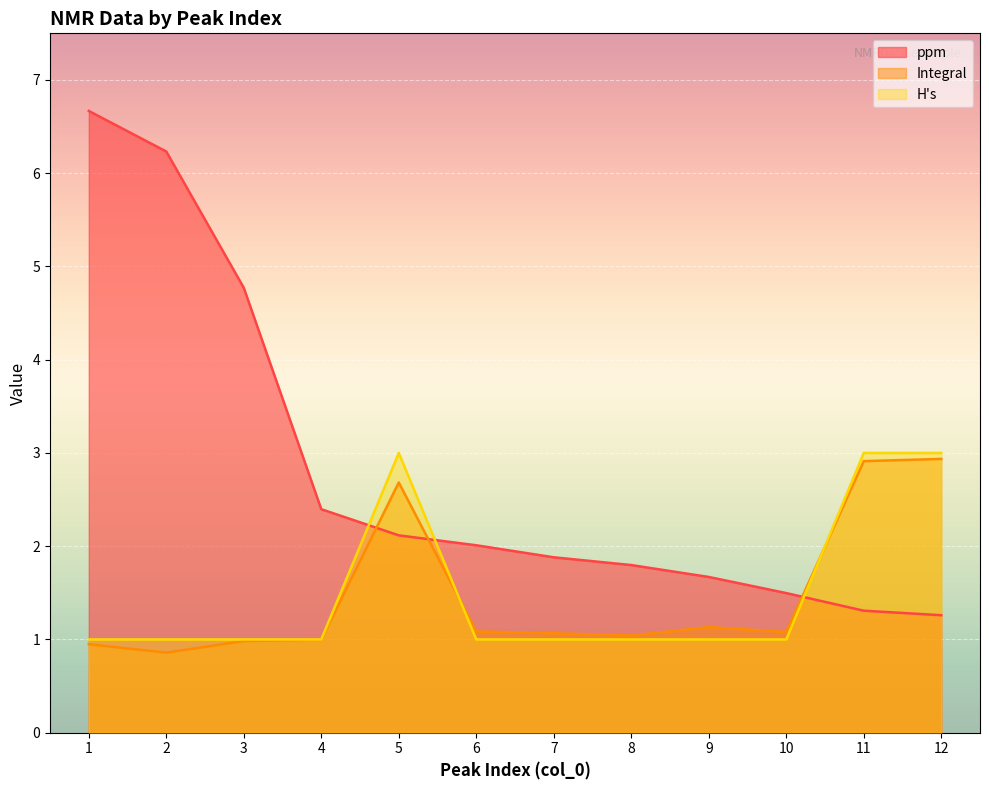

How many lines are shown in the chart?

3